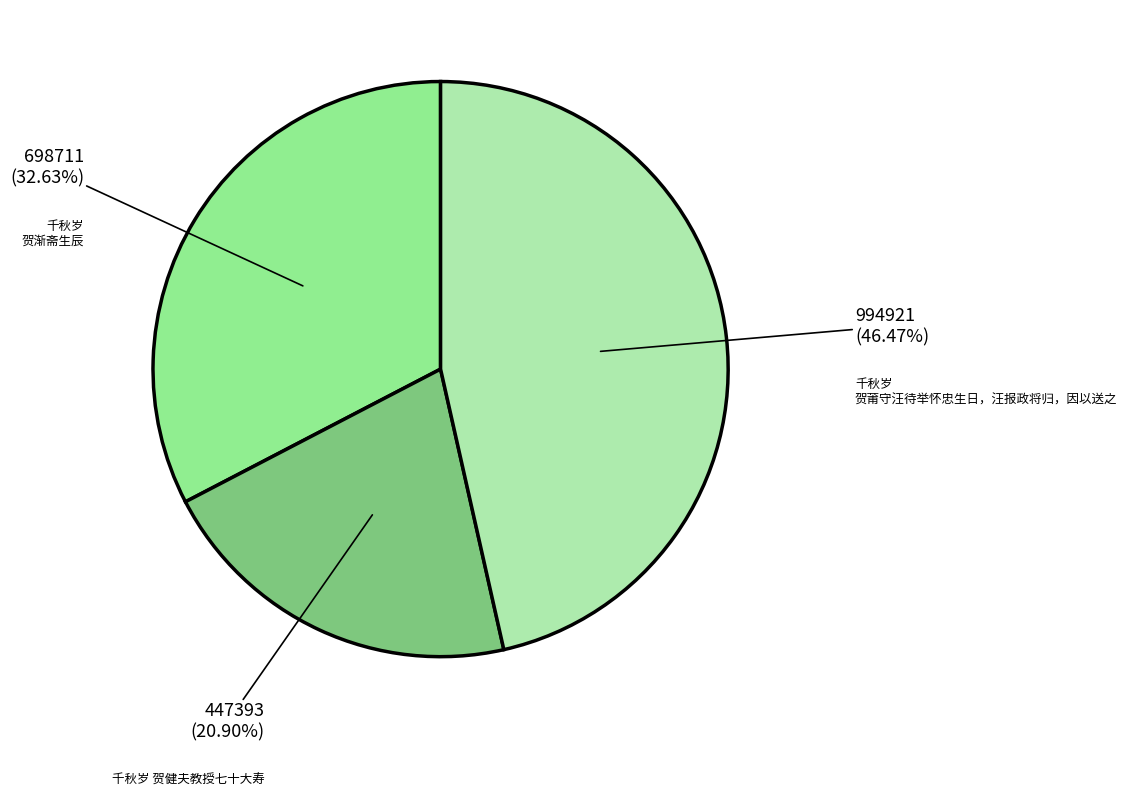

What is the smallest slice in the pie chart?

千秋岁 贺健夫教授七十大寿